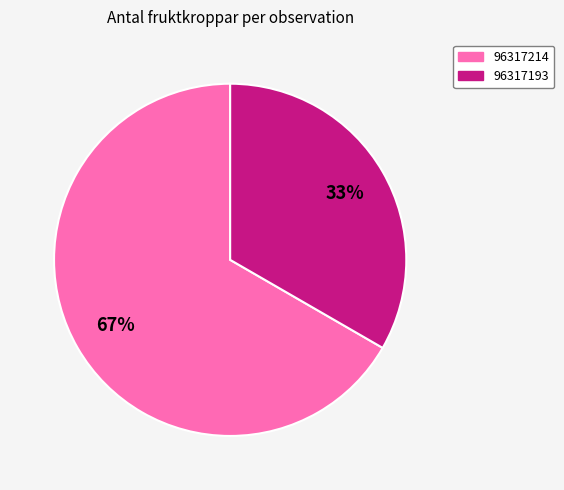

Is the sum of 96317214 and 96317193 greater than half?

Yes